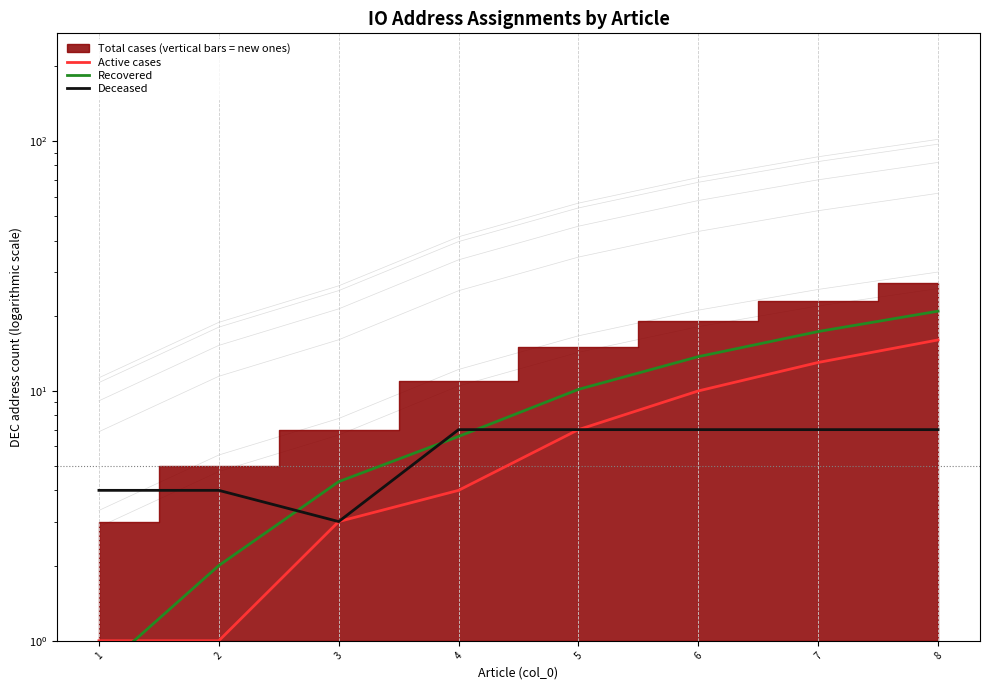

Which series has the widest spread of values?

Recovered